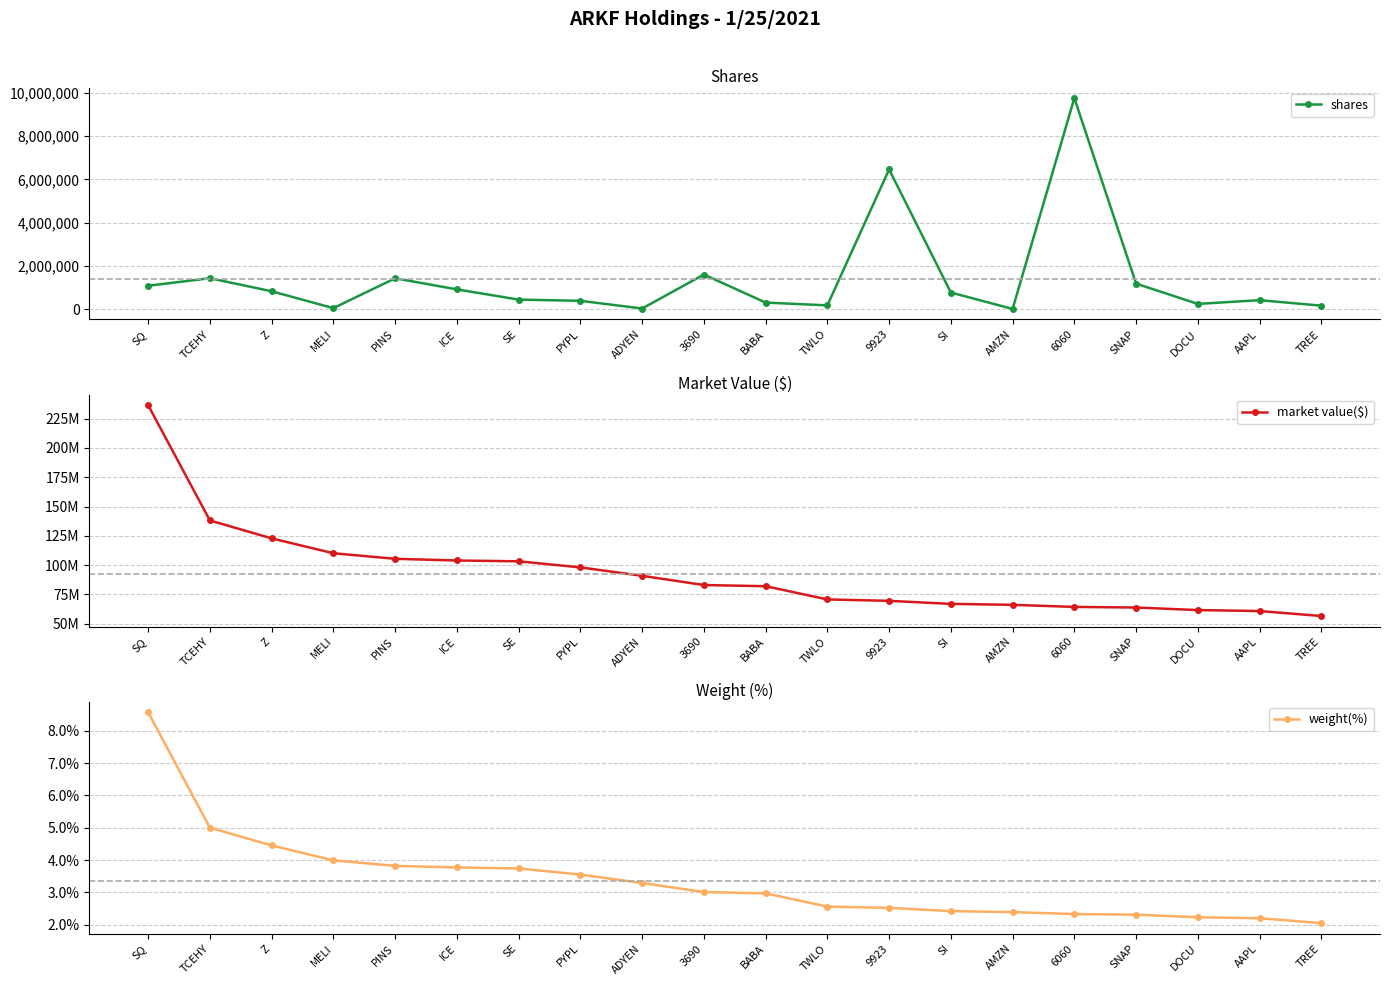

Reading right to left, what are all the values shown in this chart?

shares: TREE=172402.0	AAPL=425405.0	DOCU=252147.0	SNAP=1189269.0	6060=9757345.0	AMZN=20066.0	SI=779413.0	9923=6464000.0	TWLO=186055.0	BABA=313686.0	3690=1609086.0	ADYEN=39914.0	PYPL=395766.0	SE=451403.0	ICE=924170.0	PINS=1436145.0	MELI=58575.0	Z=836259.0	TCEHY=1438671.0	SQ=1091568.0
market value($): TREE=56549580.0	AAPL=60798882.6	DOCU=61624726.8	SNAP=63804281.9	6060=64318928.0	AMZN=66097404.0	SI=66912606.0	9923=69501341.6	TWLO=70700900.0	BABA=81991246.7	3690=82986659.3	ADYEN=90865629.8	PYPL=98051026.5	SE=103226838.0	ICE=103932158.2	PINS=105369958.7	MELI=110121000.0	Z=122812996.7	TCEHY=138112416.0	SQ=236477291.5
weight(%): TREE=2.0	AAPL=2.2	DOCU=2.2	SNAP=2.3	6060=2.3	AMZN=2.4	SI=2.4	9923=2.5	TWLO=2.6	BABA=3.0	3690=3.0	ADYEN=3.3	PYPL=3.5	SE=3.7	ICE=3.8	PINS=3.8	MELI=4.0	Z=4.5	TCEHY=5.0	SQ=8.6